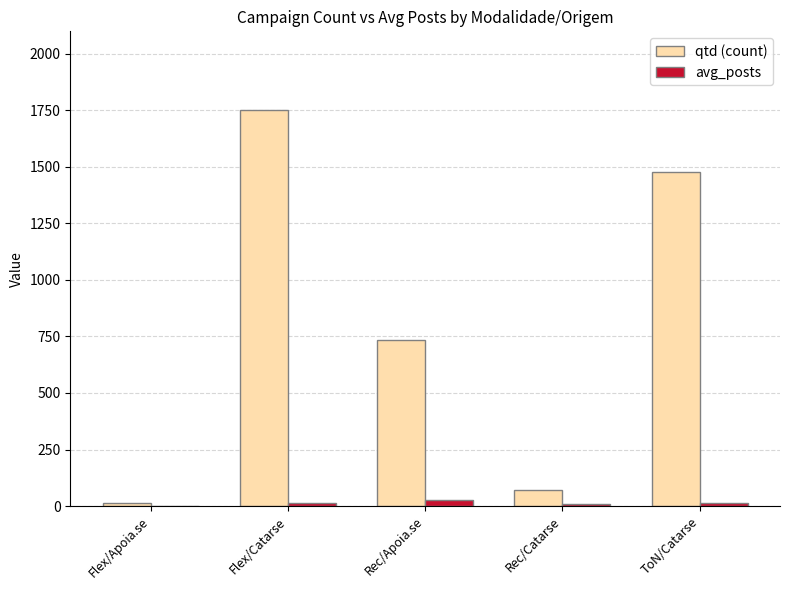

At which label does qtd (count) first exceed 733?

Flex/Catarse